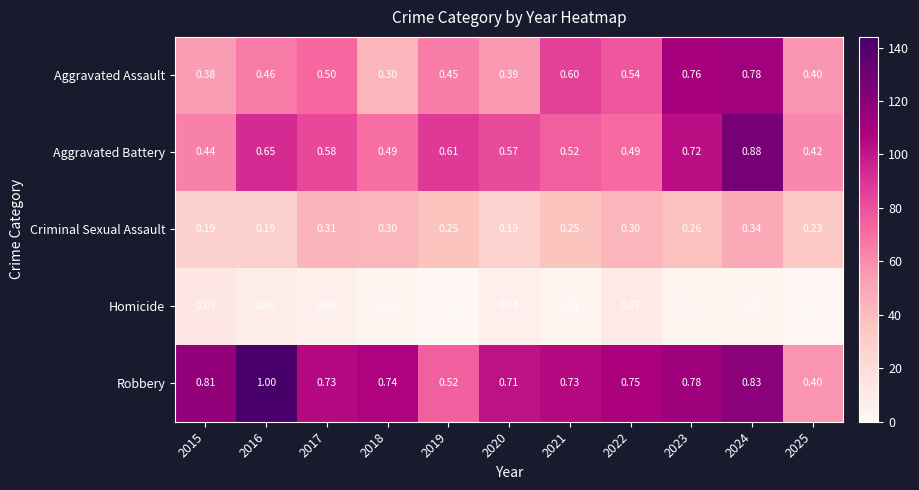

Rank the series by their maximum value, from lowest to highest.

Homicide, Criminal Sexual Assault, Aggravated Assault, Aggravated Battery, Robbery